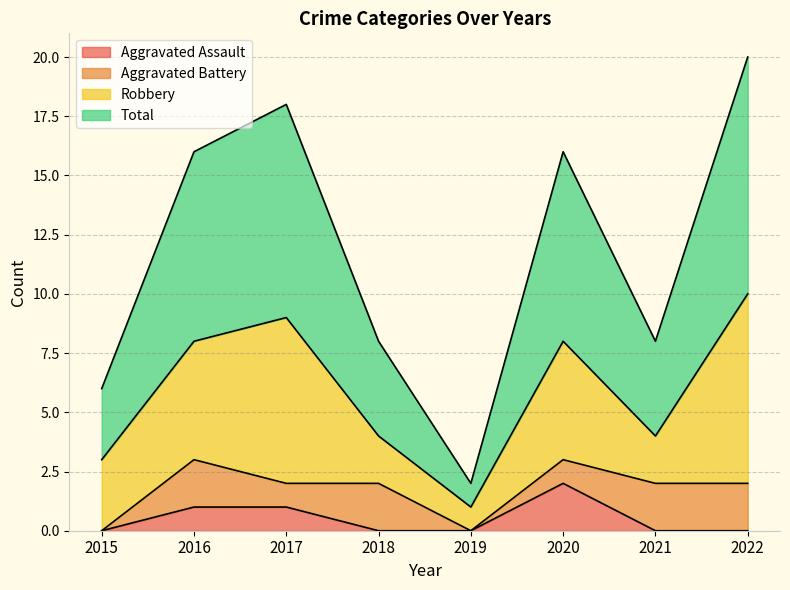

Which series changed the most between 2016 and 2018?

Total